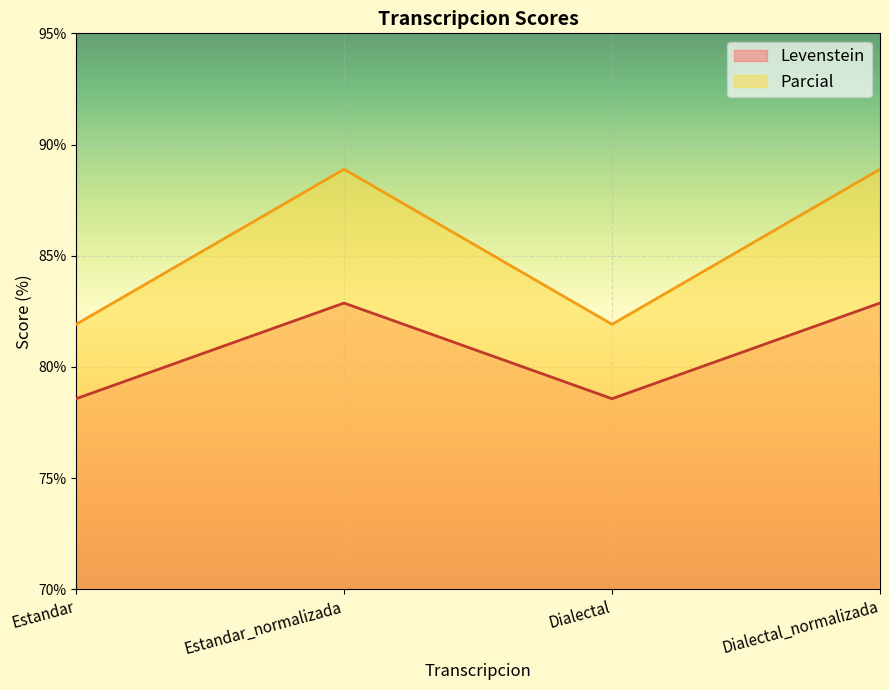

In Parcial, how many points are higher than both neighbors (excluding endpoints)?

1